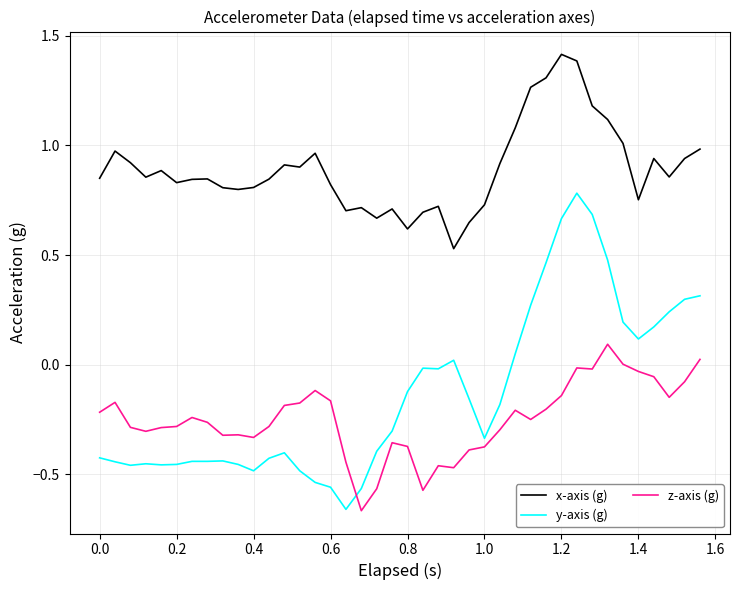

True or false: x-axis (g) and y-axis (g) cross at least once.

False